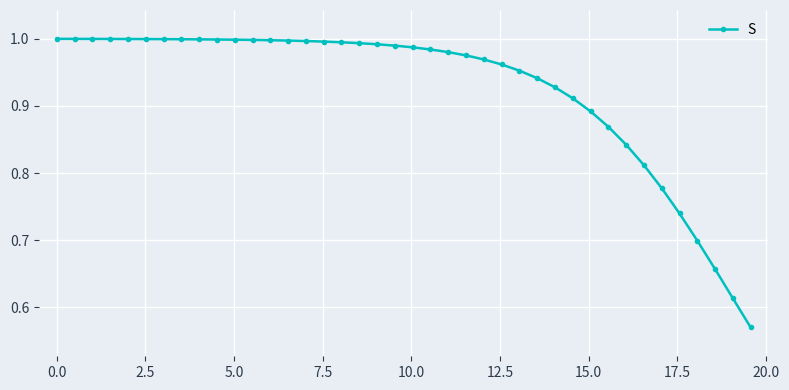

What is the difference between the second highest and minimum values?

0.4